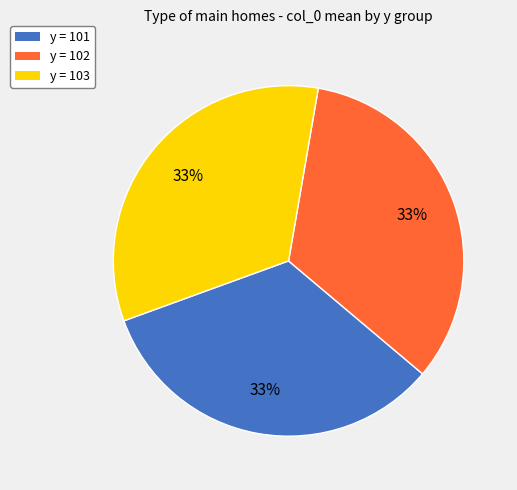

To the nearest percent, what is the average slice percentage?

33%